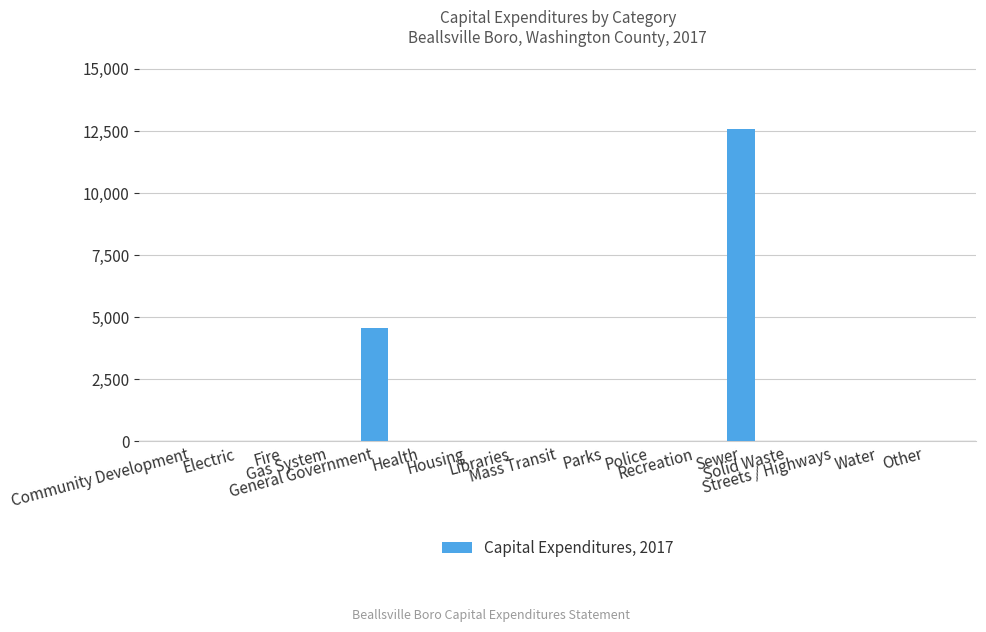

What is the greatest value displayed?

12576